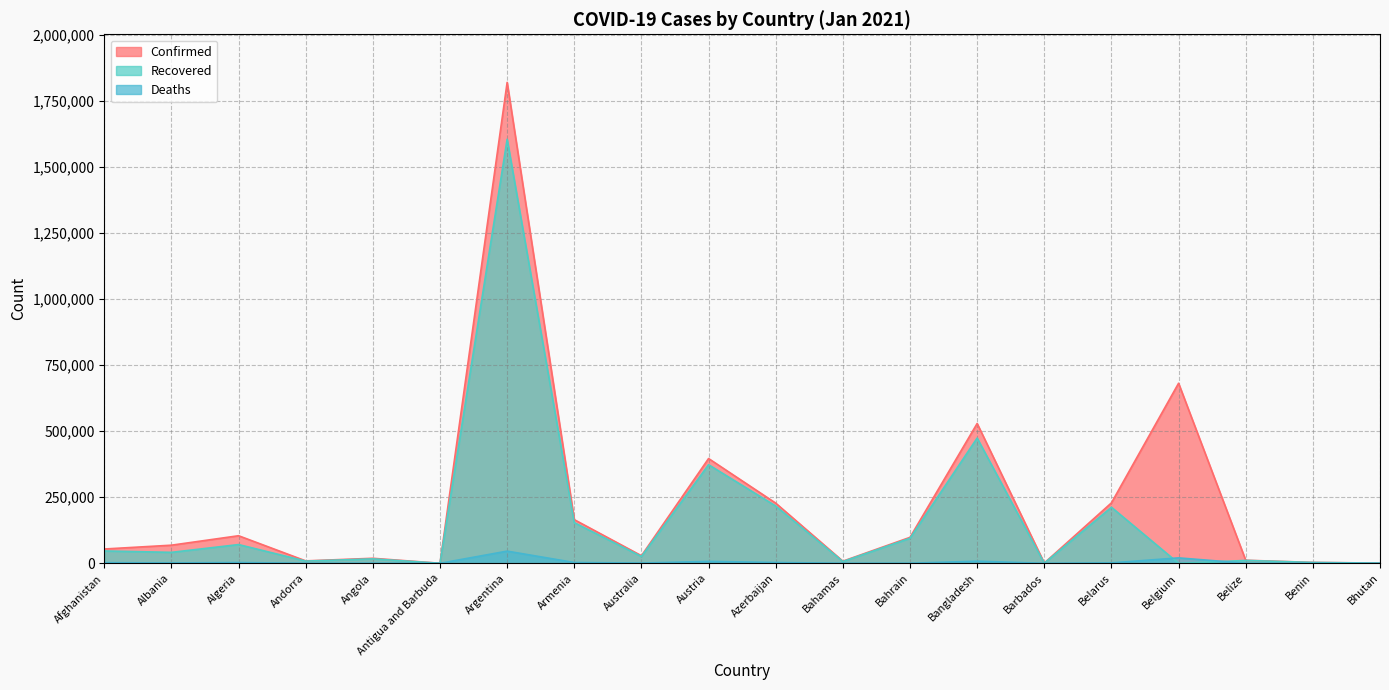

What is the label of the 20th point from the right?

Afghanistan